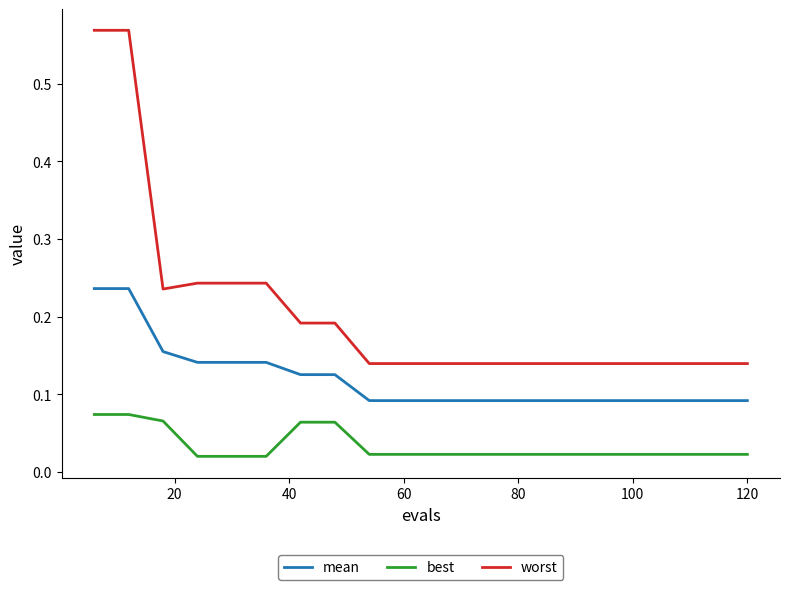

True or false: best and mean cross at least once.

False